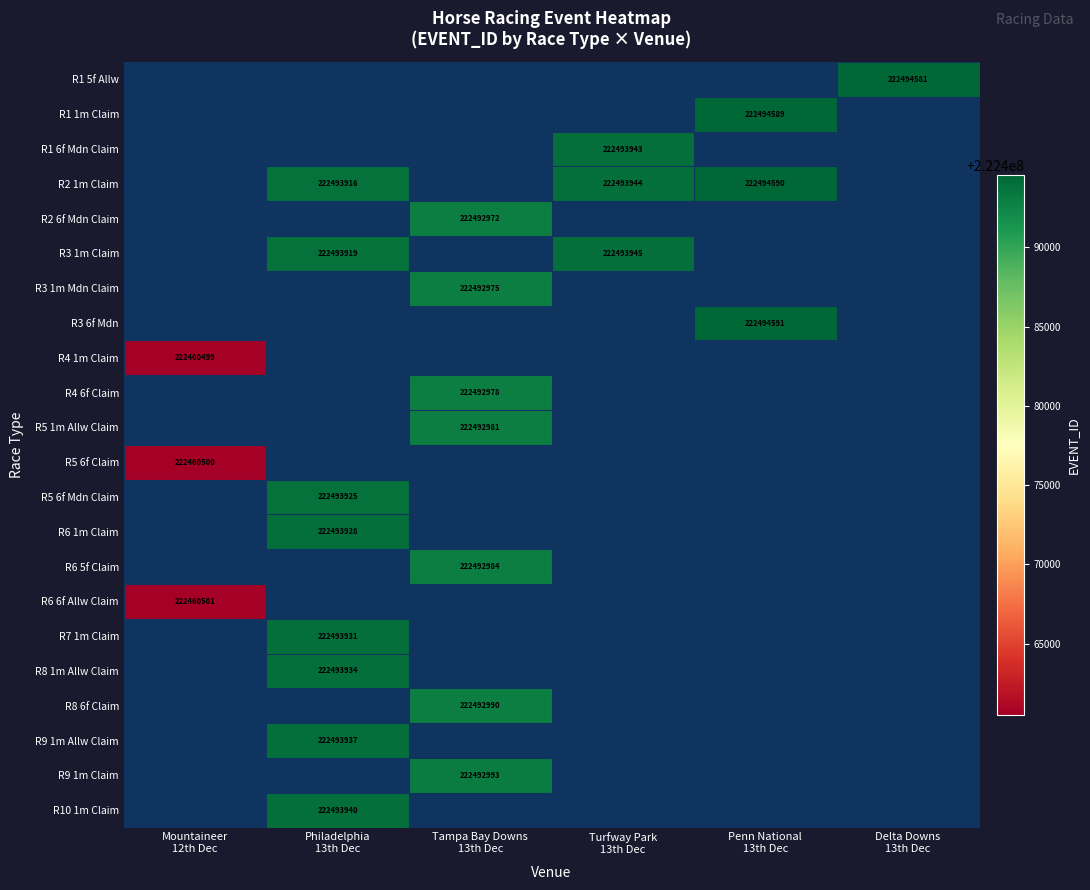

Which category has the lowest value across all series?

Mountaineer
12th Dec